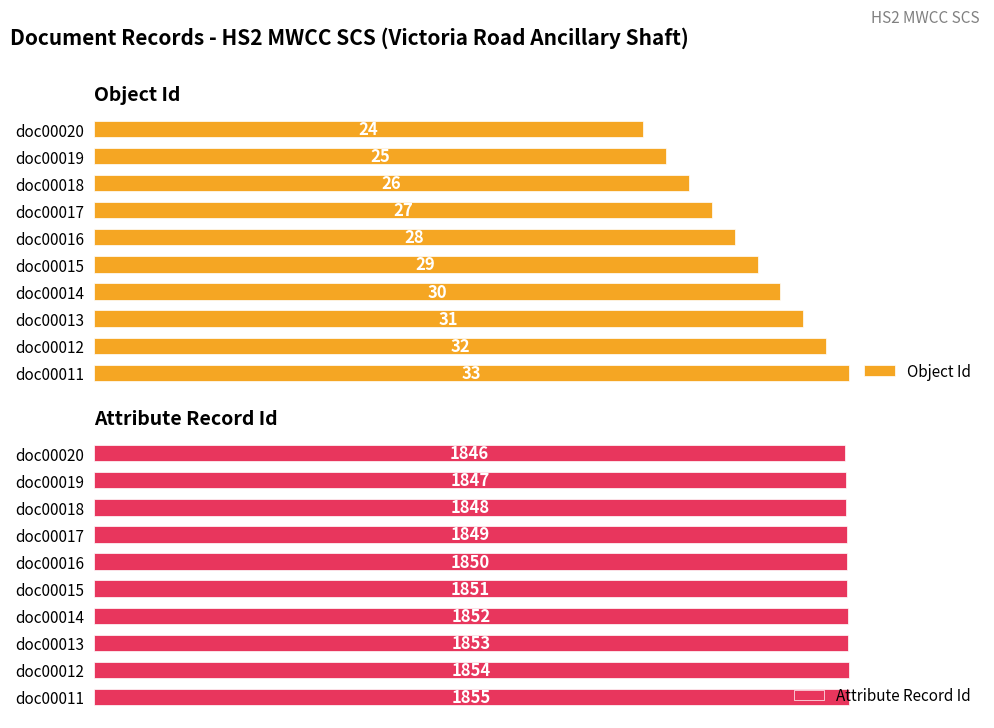

List the labels in order of Object Id value, smallest first.

doc00020, doc00019, doc00018, doc00017, doc00016, doc00015, doc00014, doc00013, doc00012, doc00011